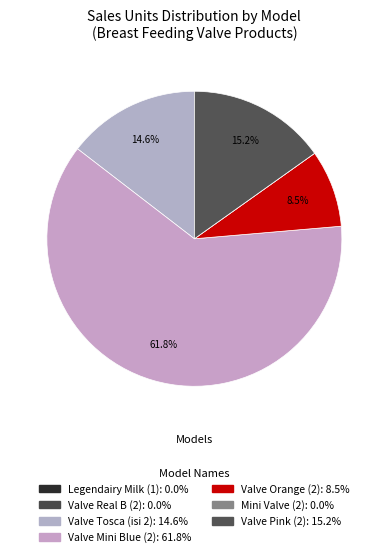

What is the smallest slice in the pie chart?

Legendairy Milk (1)